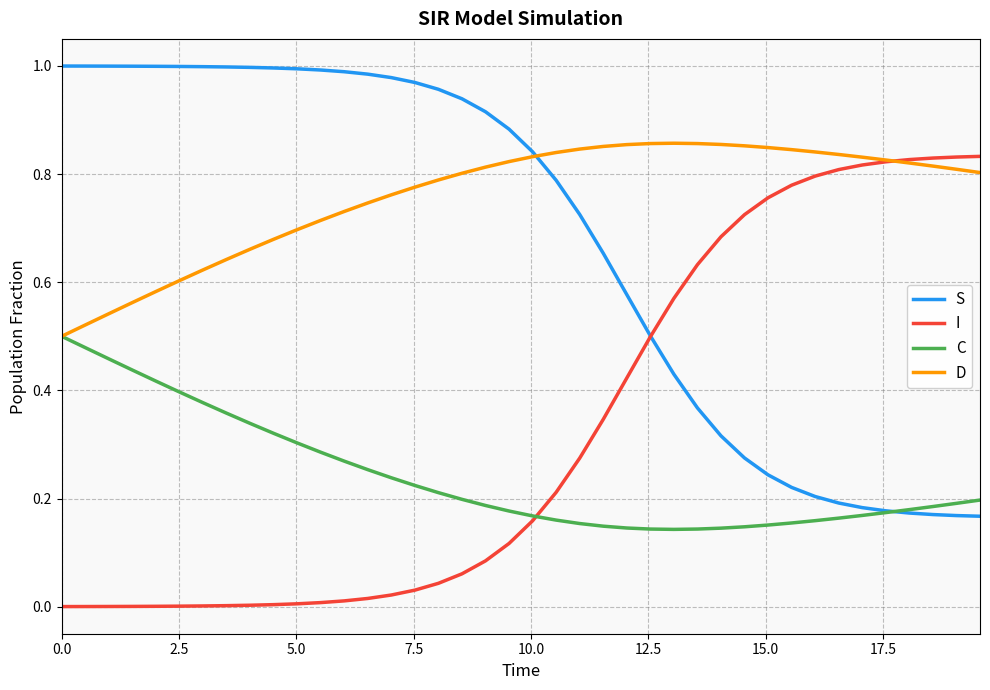

At how many categories does at least one series exceed 0?

40